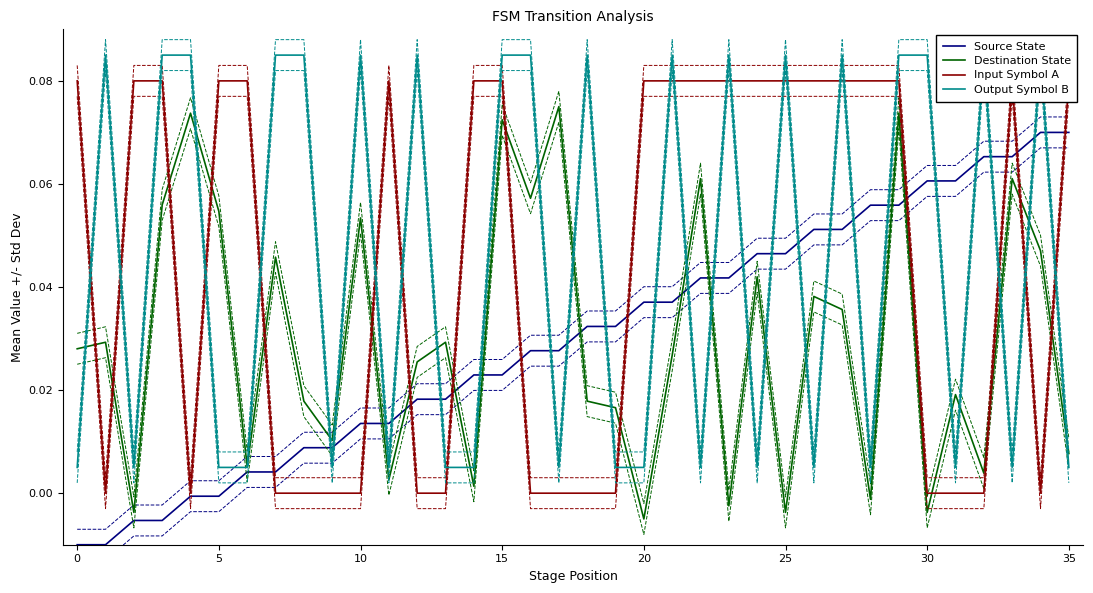

True or false: Source State has more than 0 points higher than both neighbors.

False